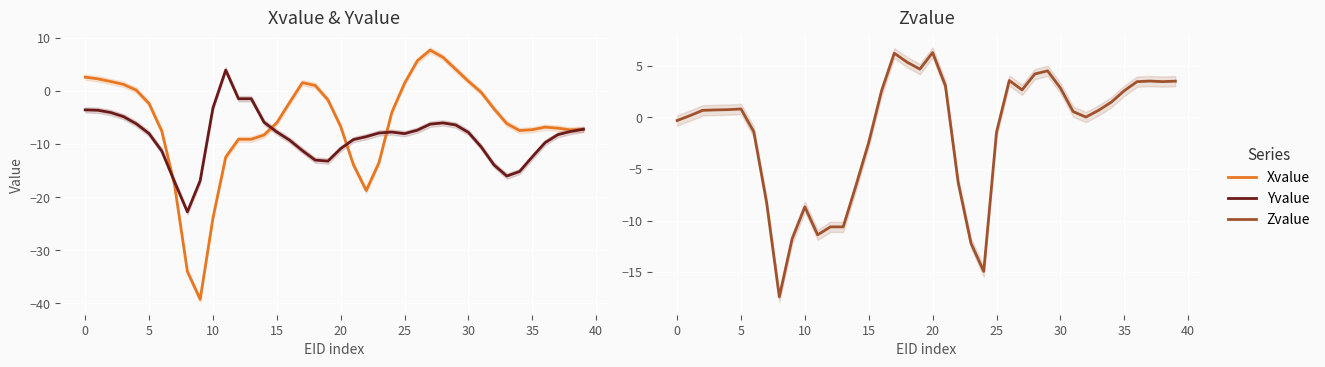

What is the maximum value for Xvalue?

7.7